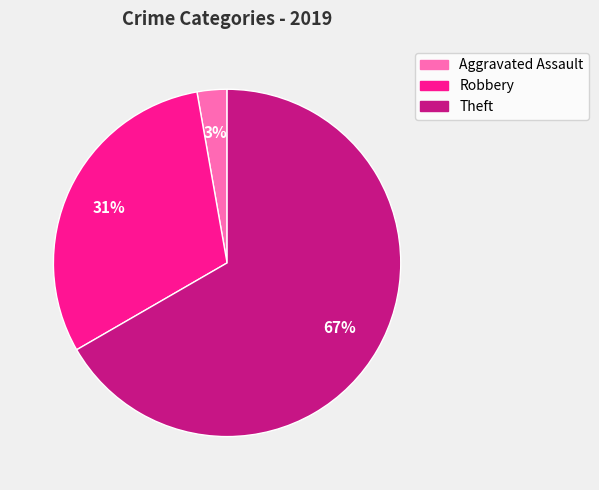

Is there any slice that represents more than half of the pie?

Yes